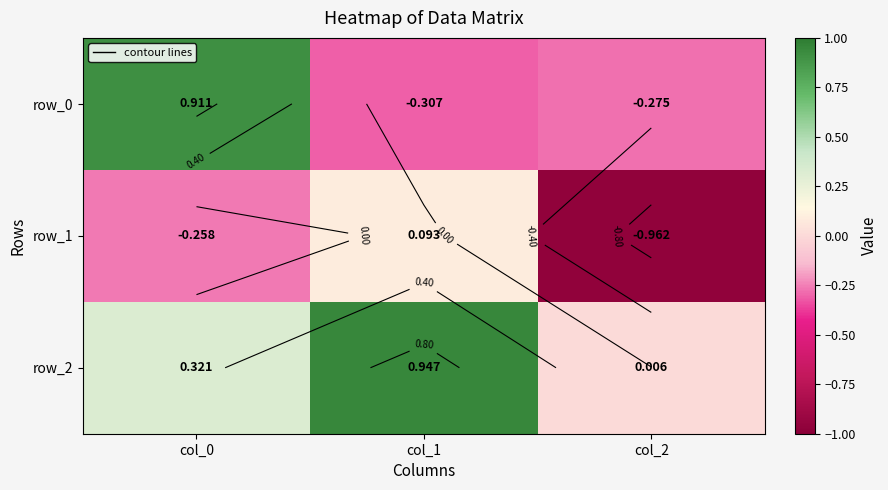

At which category is the sum across all series the highest?

col_0